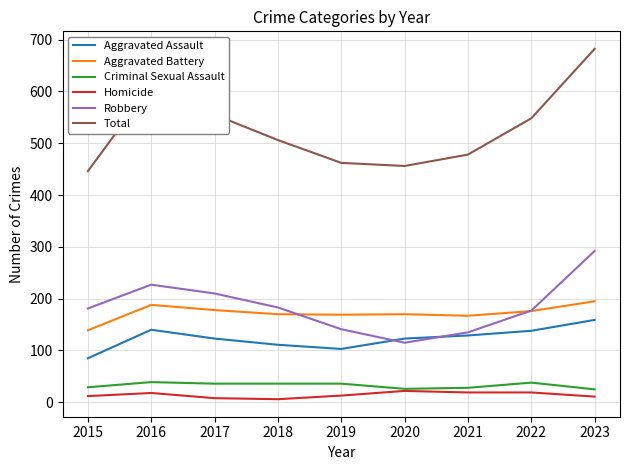

True or false: Robbery and Homicide intersect in this chart.

False